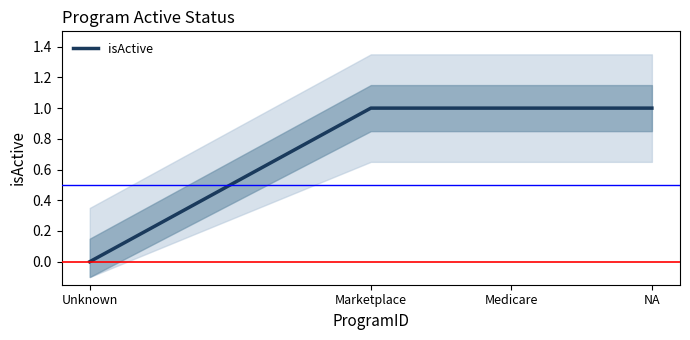

How many values are between 1 and 2?

3